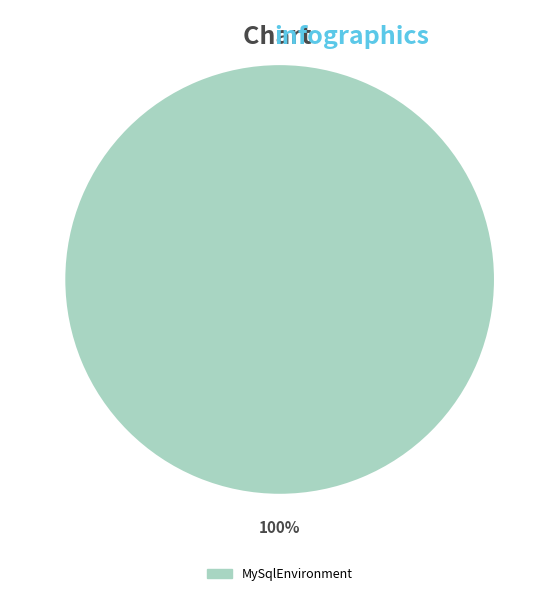

How many slices are in this pie chart?

1